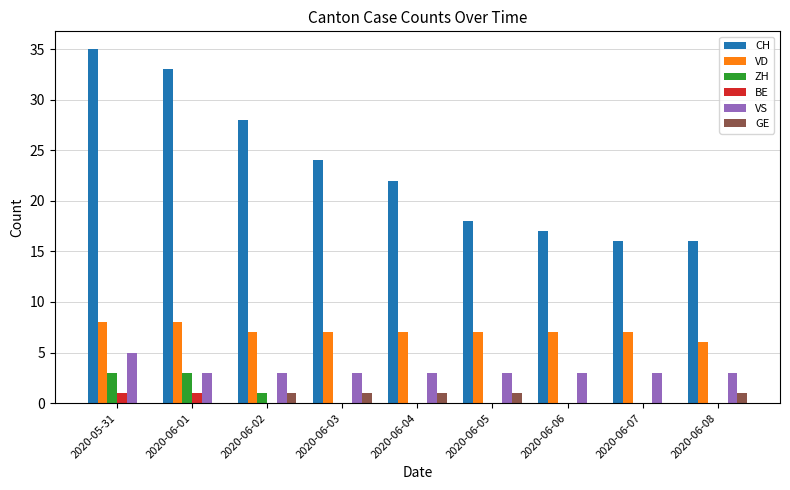

What is the maximum value shown in the chart?

35